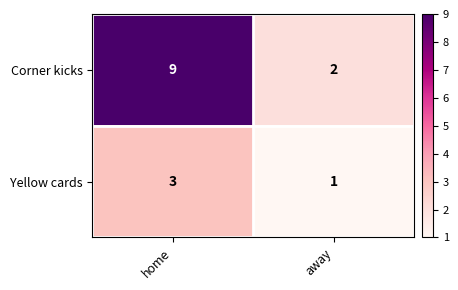

Rank the series by their maximum value, from highest to lowest.

Corner kicks, Yellow cards